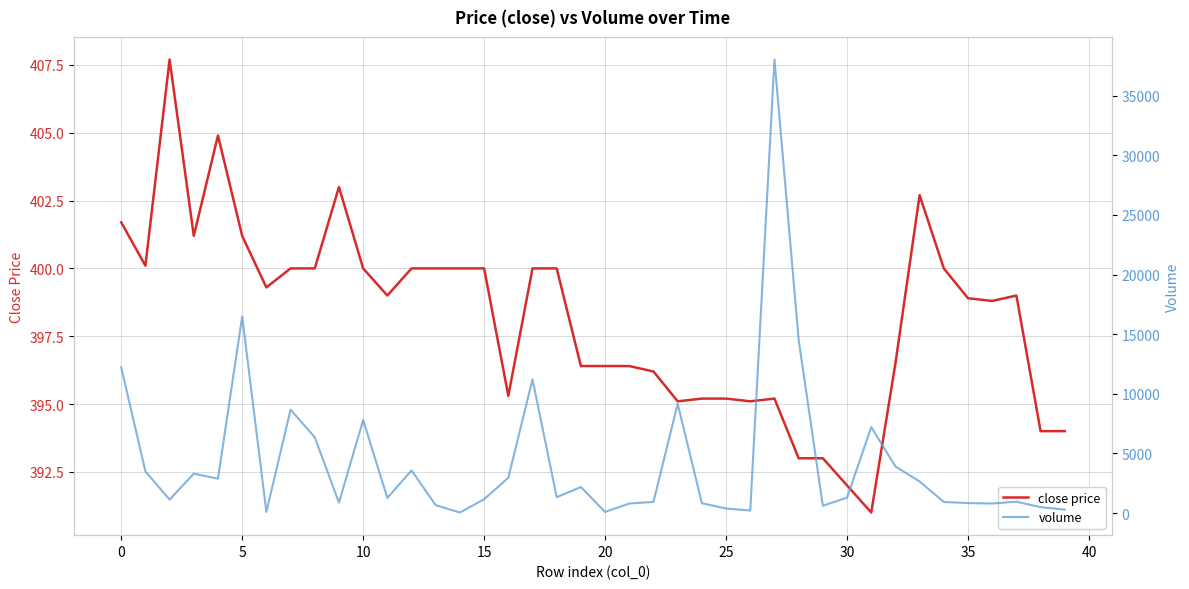

In close price, how many points are higher than both neighbors (excluding endpoints)?

6